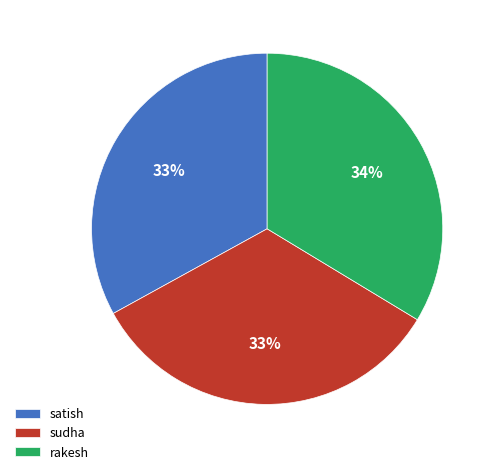

True or false: sudha accounts for 33% of the total.

True